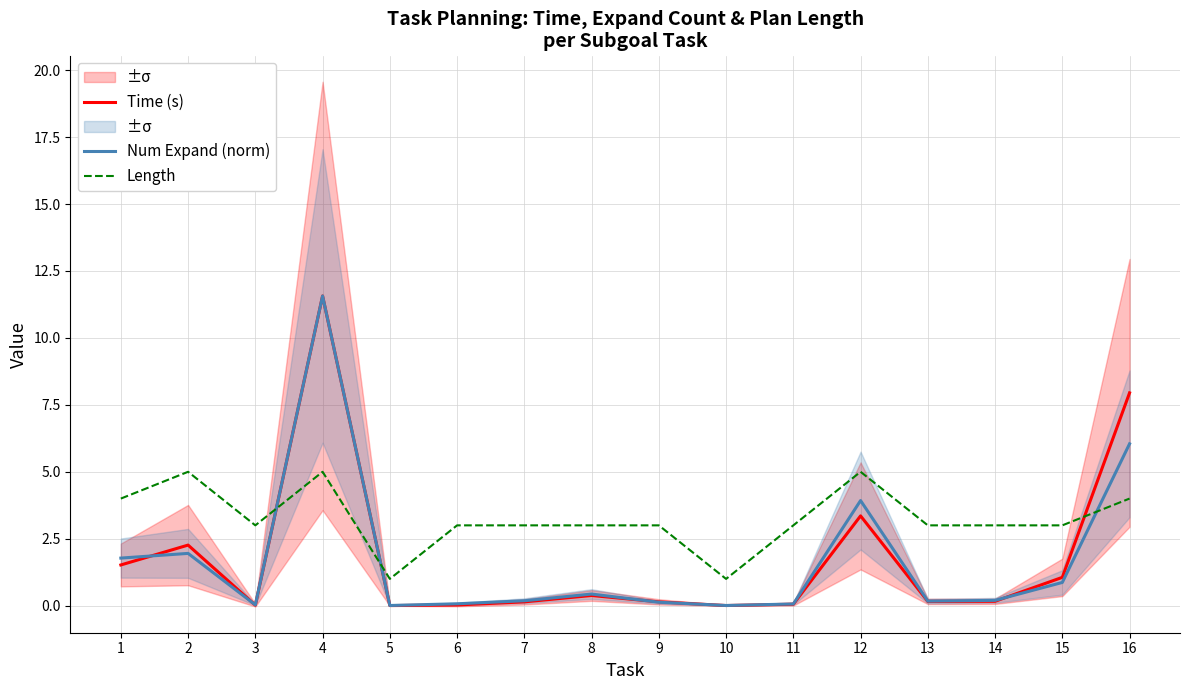

Reading right to left, what are all the values shown in this chart?

Time (s): 7.9	1.1	0.2	0.2	3.4	0.1	0.0	0.1	0.4	0.1	0.0	0.0	11.6	0.0	2.3	1.5
Num Expand (norm): 6.0	0.9	0.2	0.2	3.9	0.1	0.0	0.1	0.4	0.2	0.1	0.0	11.6	0.0	2.0	1.8
Length: 4.0	3.0	3.0	3.0	5.0	3.0	1.0	3.0	3.0	3.0	3.0	1.0	5.0	3.0	5.0	4.0